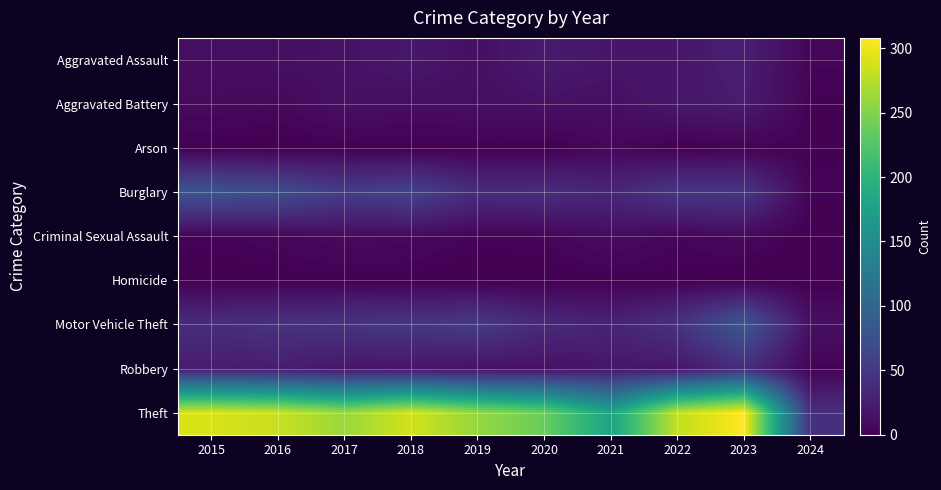

Reading right to left, what are all the values shown in this chart?

Aggravated Assault: 2024=4	2023=26	2022=19	2021=18	2020=23	2019=12	2018=20	2017=14	2016=12	2015=11
Aggravated Battery: 2024=2	2023=23	2022=20	2021=12	2020=14	2019=12	2018=11	2017=13	2016=6	2015=8
Arson: 2024=2	2023=2	2022=0	2021=6	2020=0	2019=1	2018=0	2017=1	2016=0	2015=1
Burglary: 2024=3	2023=49	2022=50	2021=33	2020=40	2019=39	2018=62	2017=56	2016=73	2015=80
Criminal Sexual Assault: 2024=0	2023=7	2022=4	2021=10	2020=4	2019=3	2018=7	2017=8	2016=5	2015=3
Homicide: 2024=0	2023=0	2022=1	2021=1	2020=0	2019=0	2018=1	2017=1	2016=1	2015=1
Motor Vehicle Theft: 2024=13	2023=85	2022=45	2021=30	2020=37	2019=54	2018=50	2017=47	2016=45	2015=40
Robbery: 2024=2	2023=39	2022=18	2021=19	2020=14	2019=14	2018=17	2017=18	2016=24	2015=24
Theft: 2024=42	2023=308	2022=279	2021=179	2020=238	2019=259	2018=287	2017=261	2016=283	2015=290